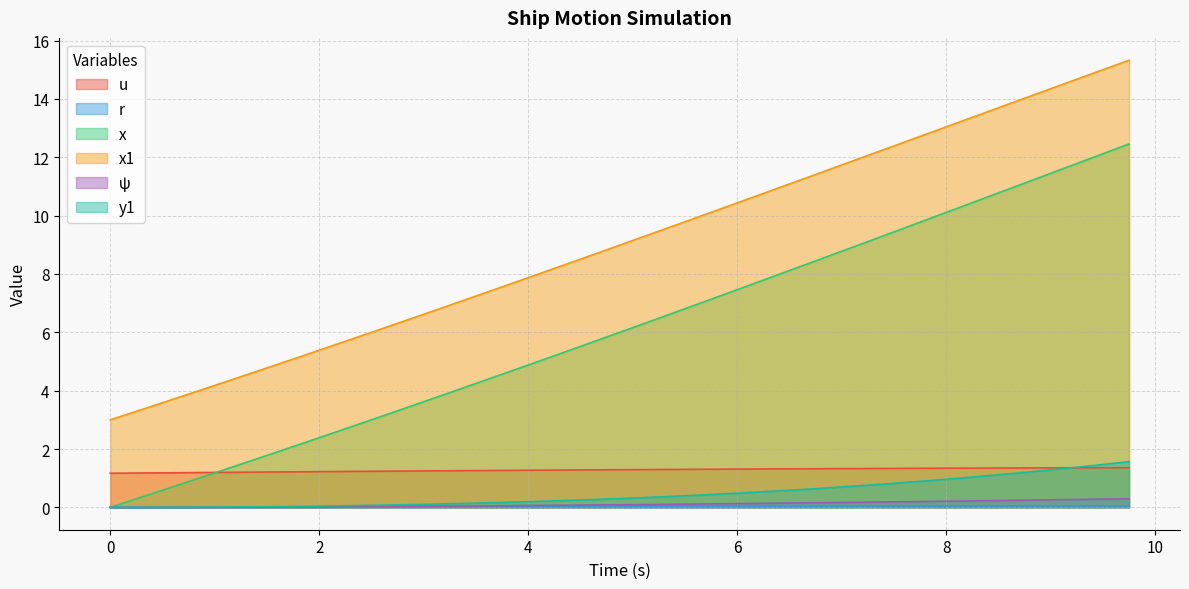

The value of x1 at 1.0 is 4.2. True or false?

True